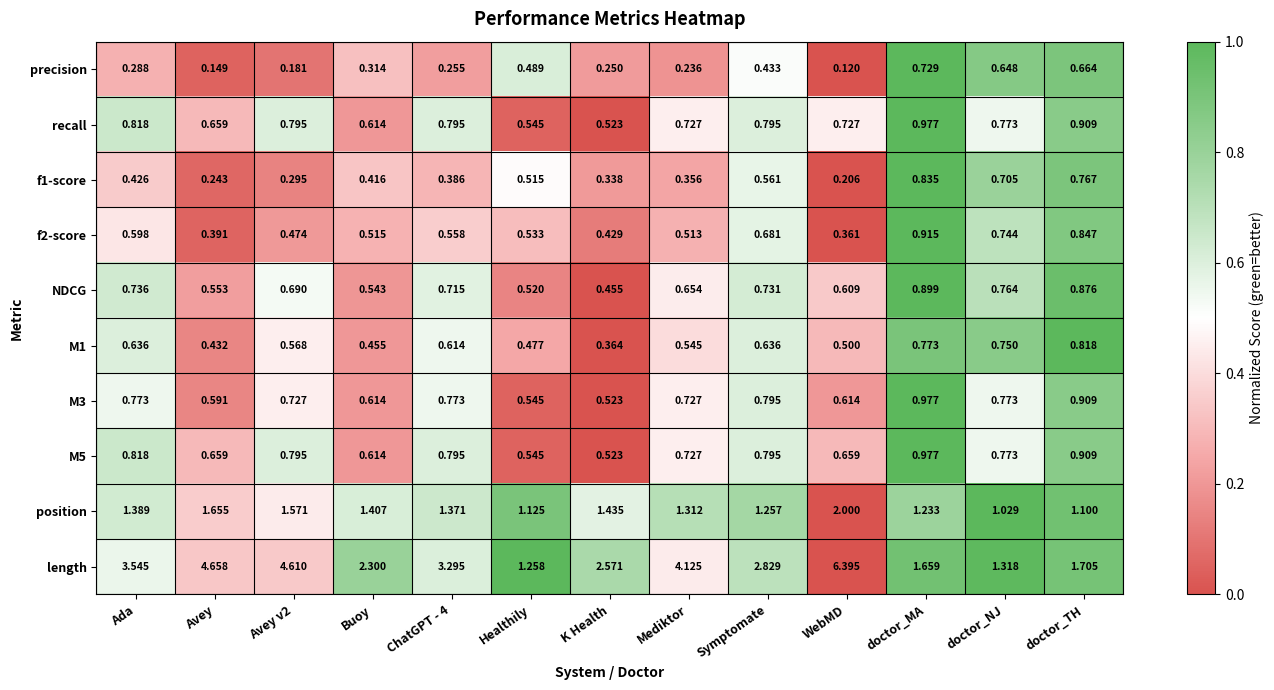

At which category does the chart reach its minimum across all series?

WebMD